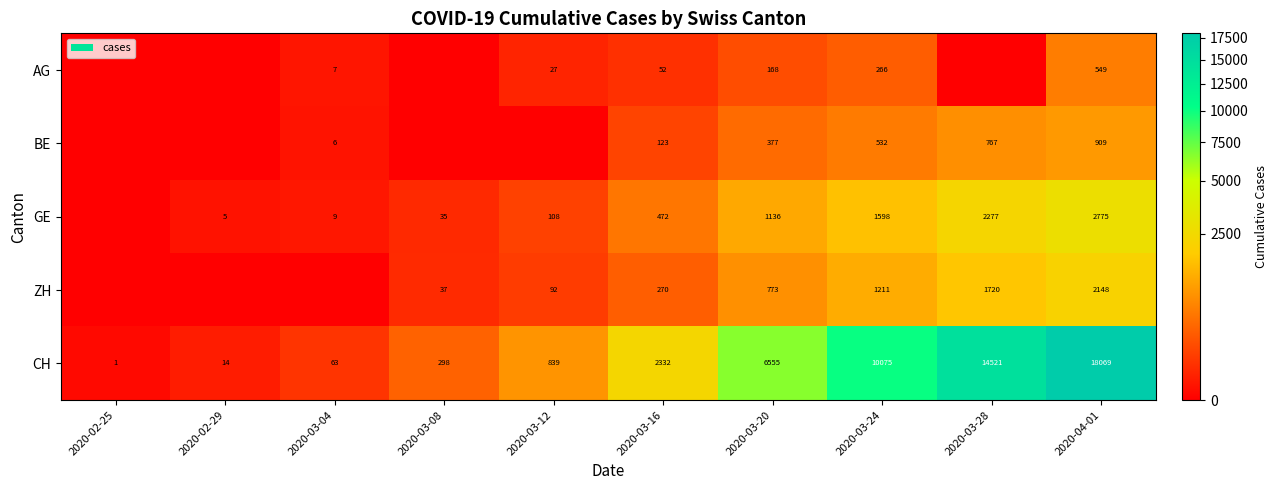

True or false: CH has a value of 249 at 2020-03-12.

False